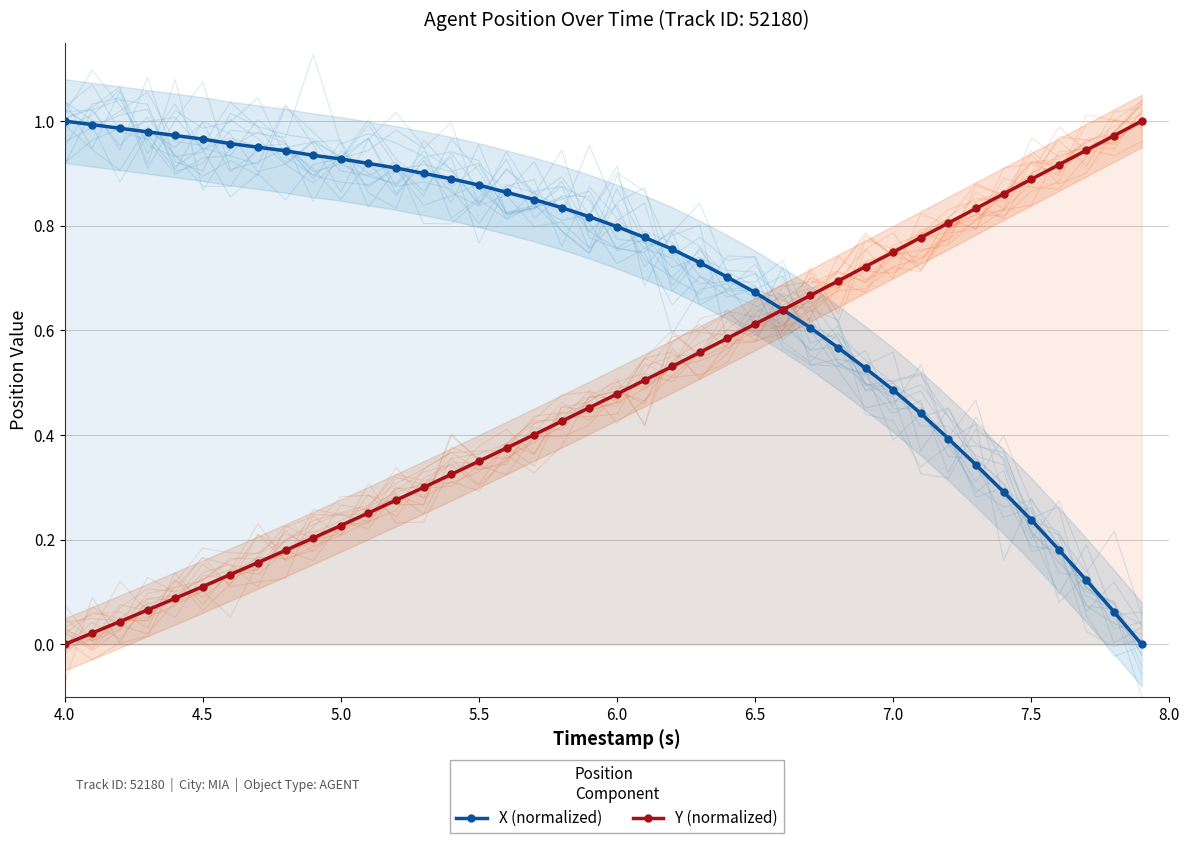

The X (normalized) series shows 0.2 at 7.0. True or false?

False